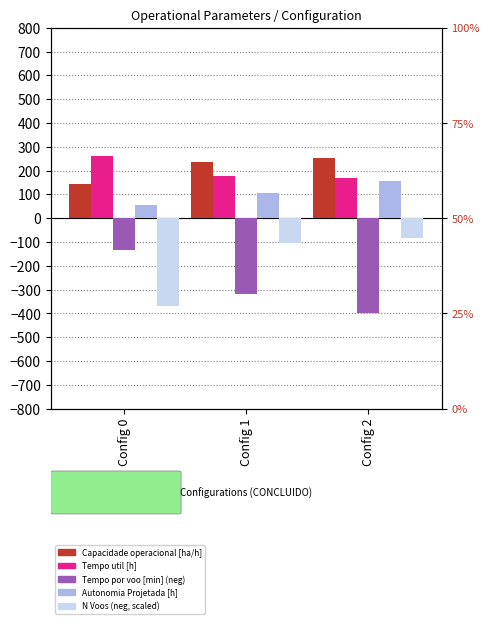

At which category is the sum across all series the highest?

Config 2